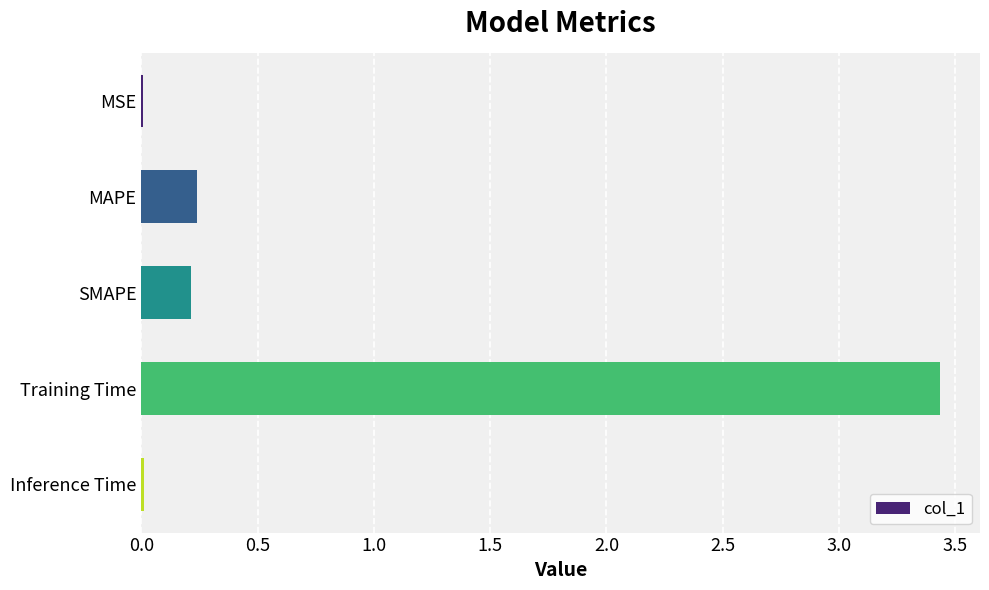

The value at Training Time is 1.9. True or false?

False